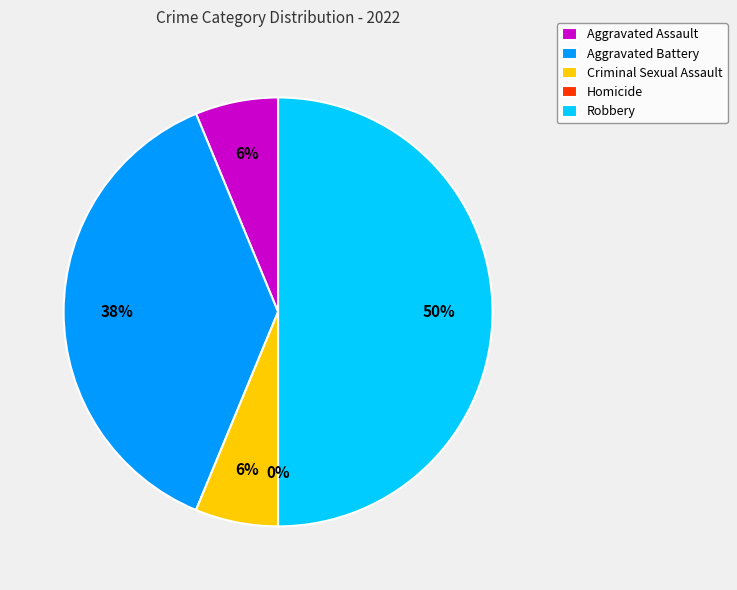

What is the total percentage of Robbery and Homicide?

50.0%